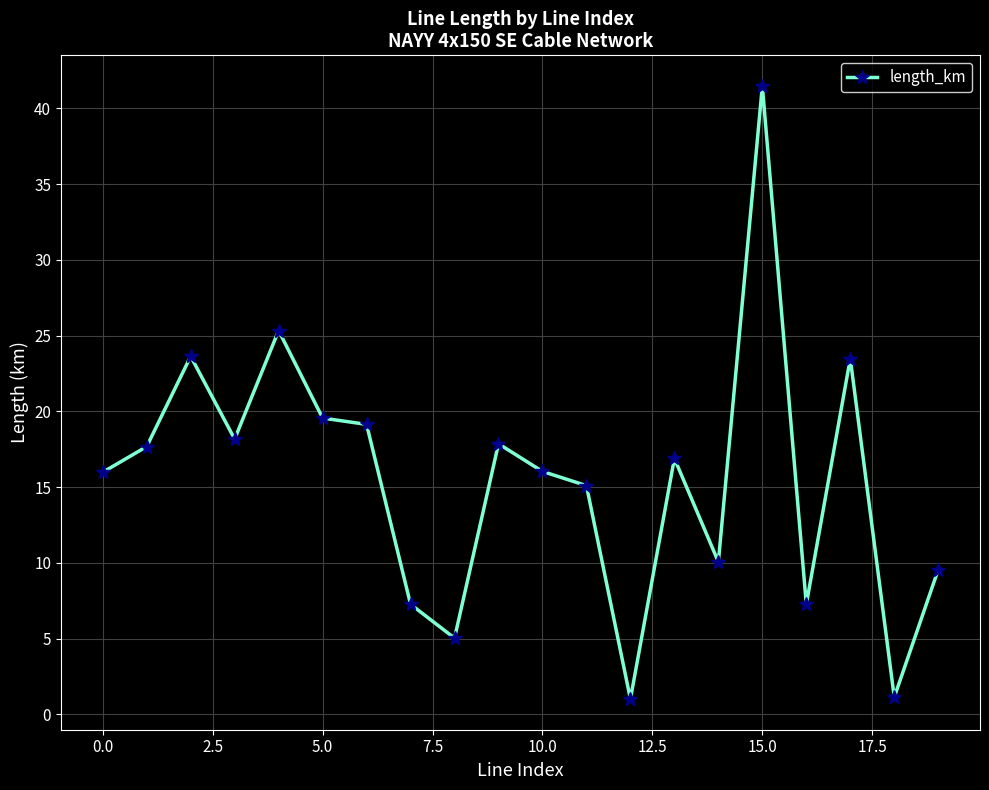

What is the sum of all values?

311.7